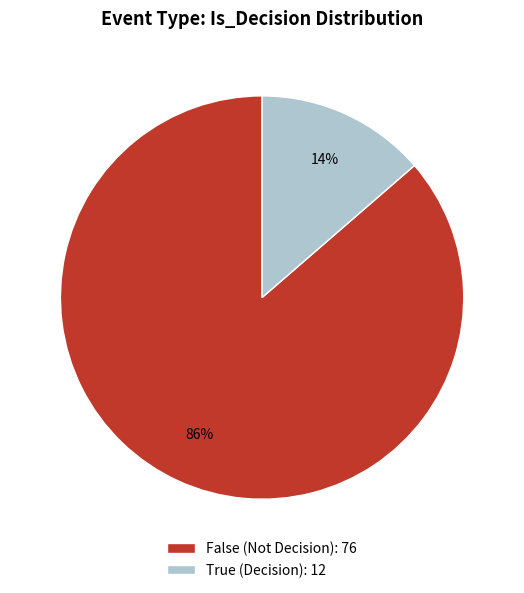

Which slice is the smallest?

True